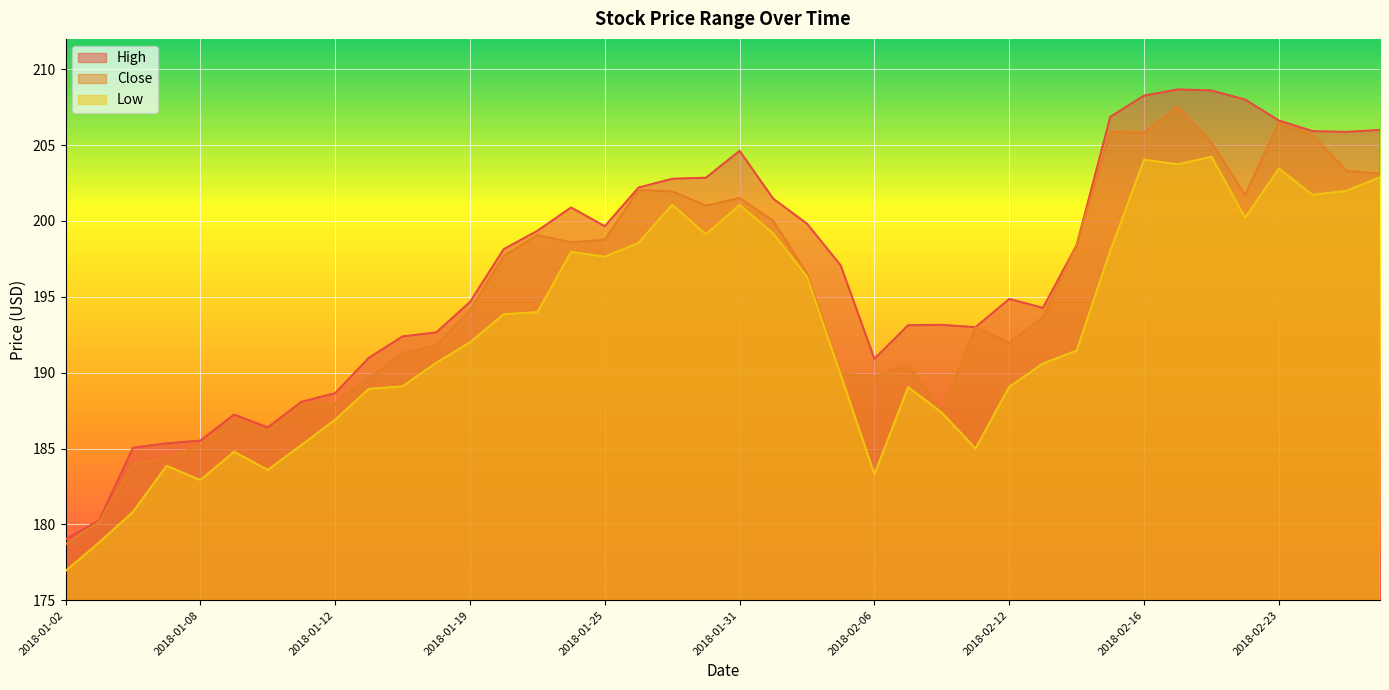

True or false: Close and High intersect in this chart.

False